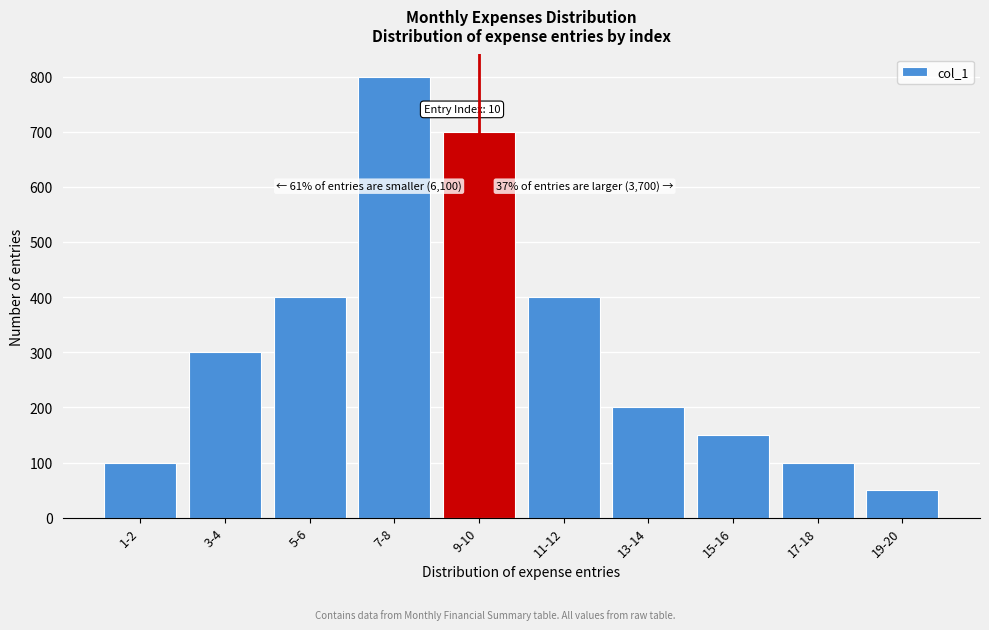

Reading left to right, list all the values displayed in this chart.

100	300	400	800	700	400	200	150	100	50